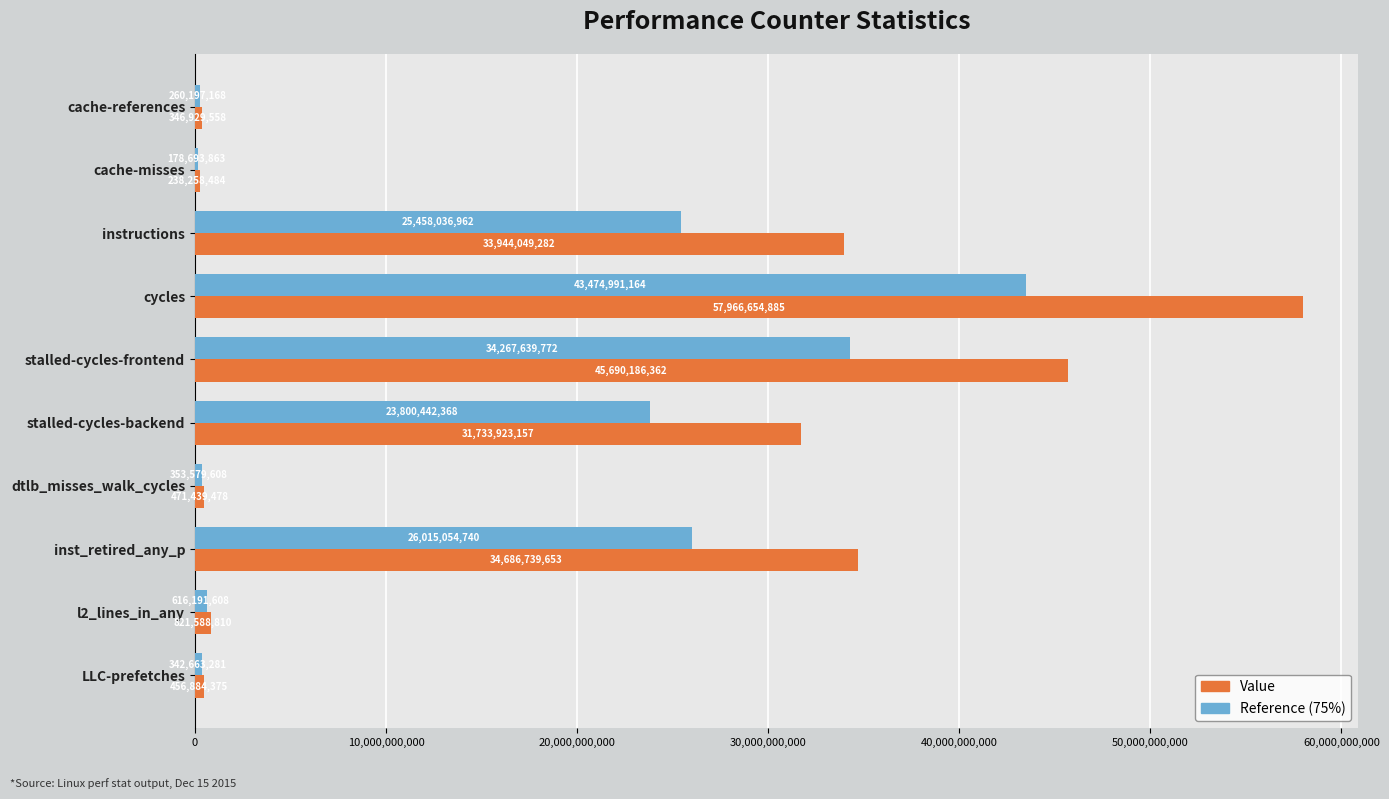

How many data points in Reference (75%) are above 23800442367?

5